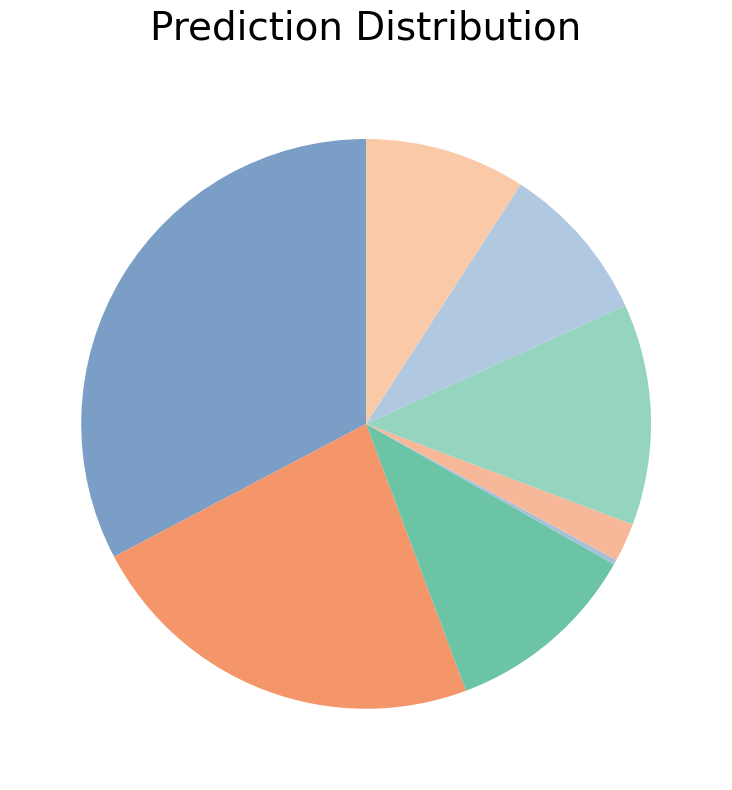

Count the number of slices in the pie.

8